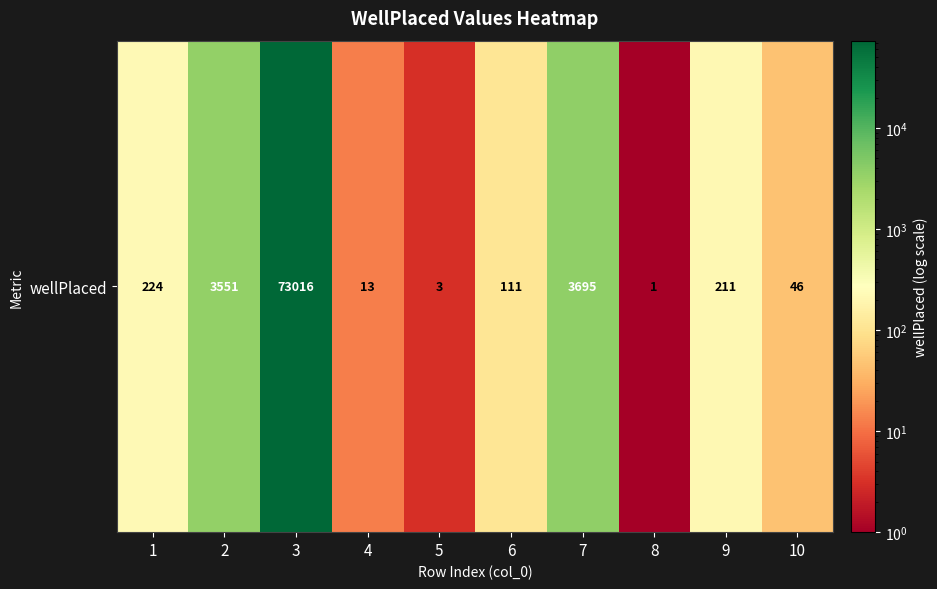

Reading right to left, extract all data points from this chart.

46	211	1	3695	111	3	13	73016	3551	224